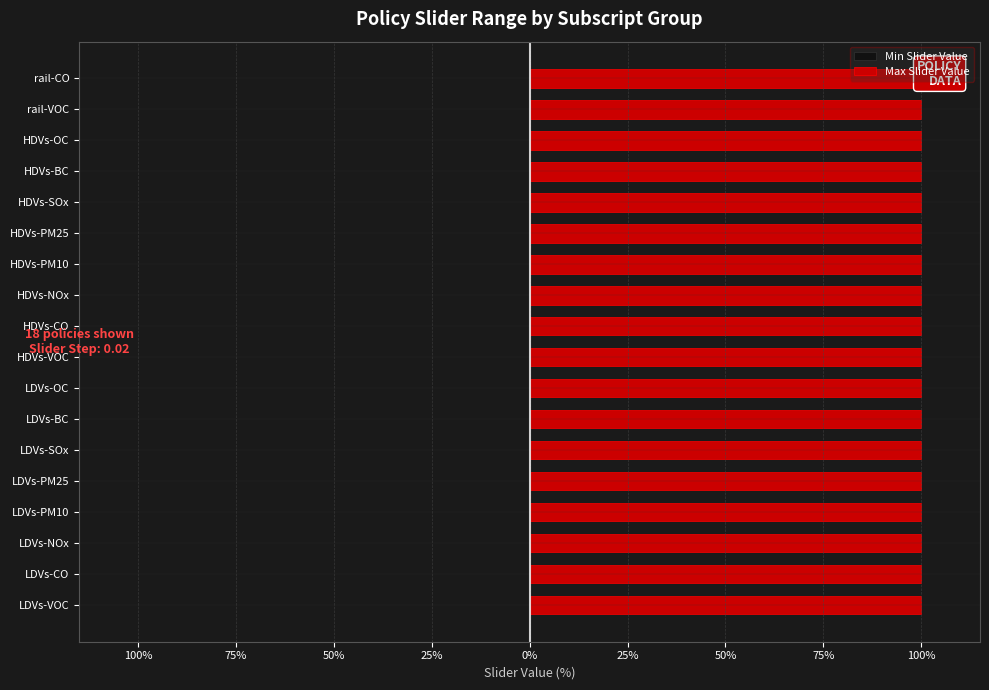

True or false: Min Slider Value has a value of 0 at HDVs-SOx.

True